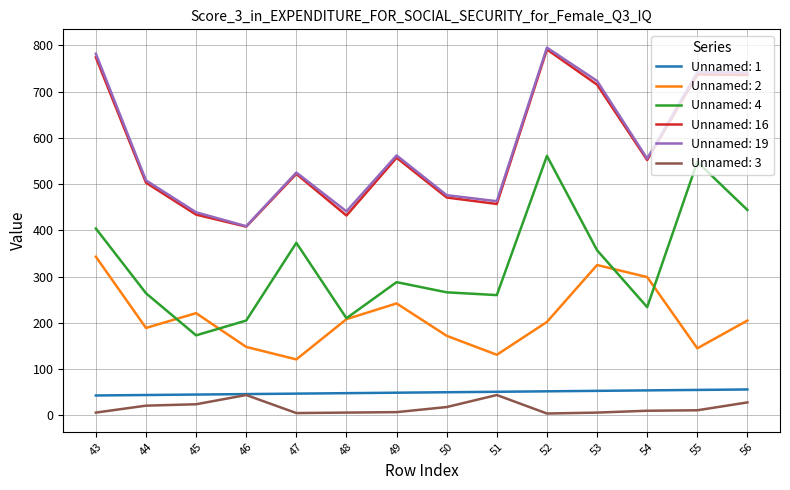

The value of Unnamed: 19 at 43 is 782. True or false?

True